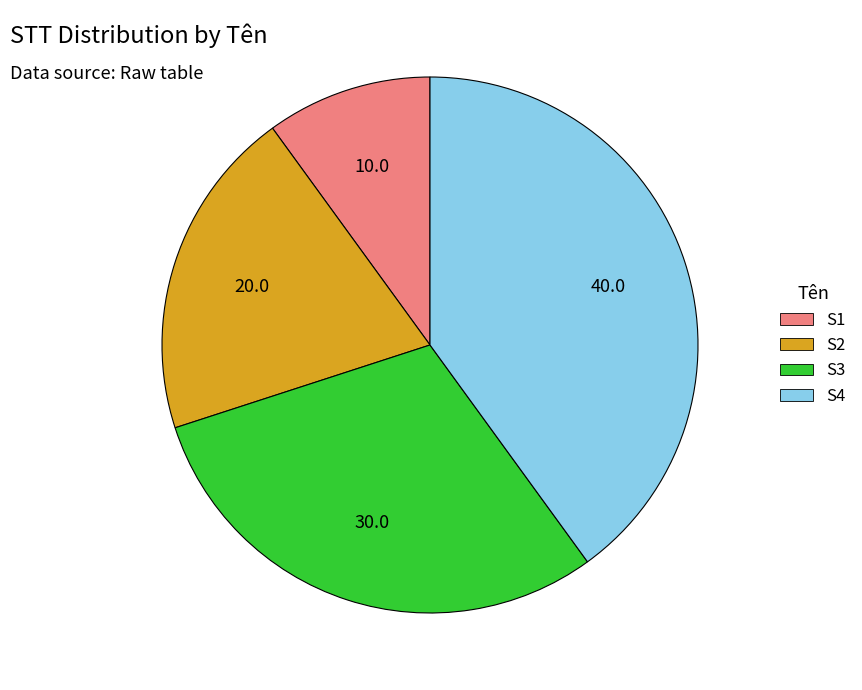

The S4 slice represents 53% of the pie. True or false?

False